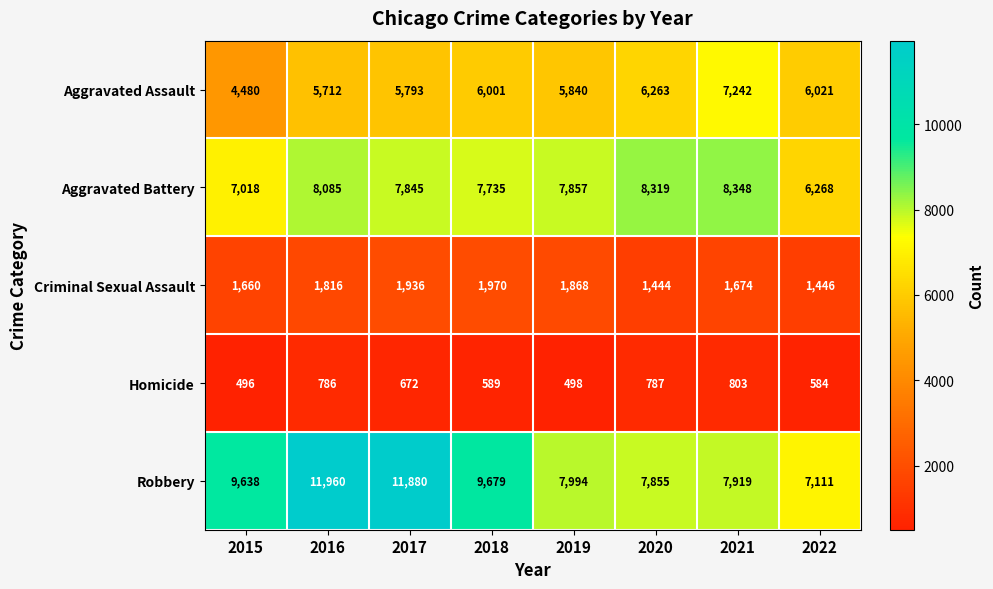

Rank the series by their maximum value, from highest to lowest.

Robbery, Aggravated Battery, Aggravated Assault, Criminal Sexual Assault, Homicide